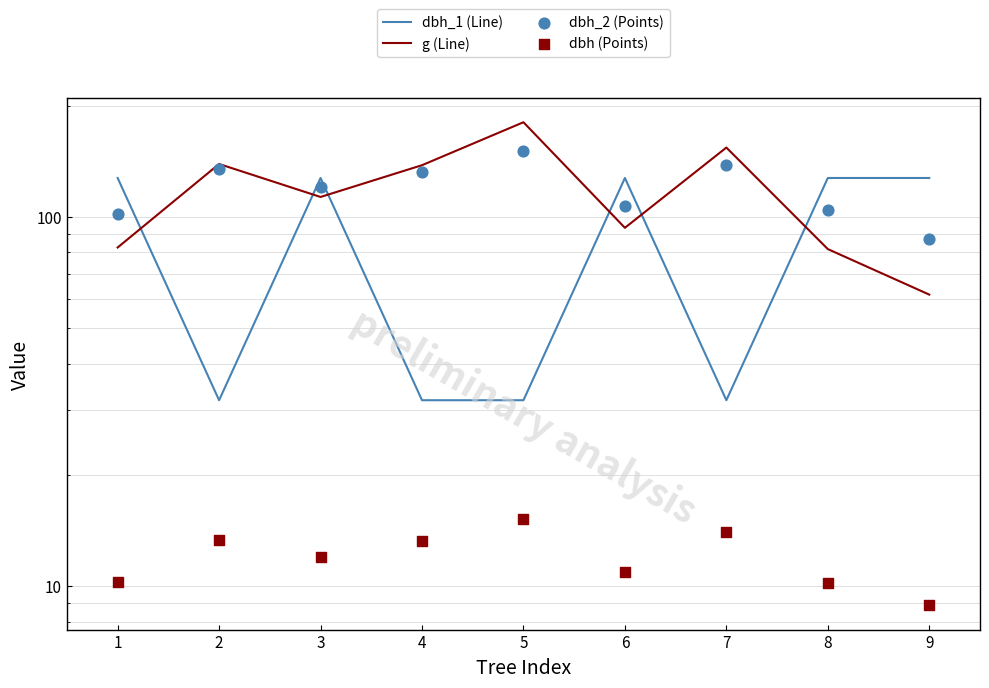

What are all the series names shown in the legend?

dbh_1 (Line), g (Line), dbh_2 (Points), dbh (Points)